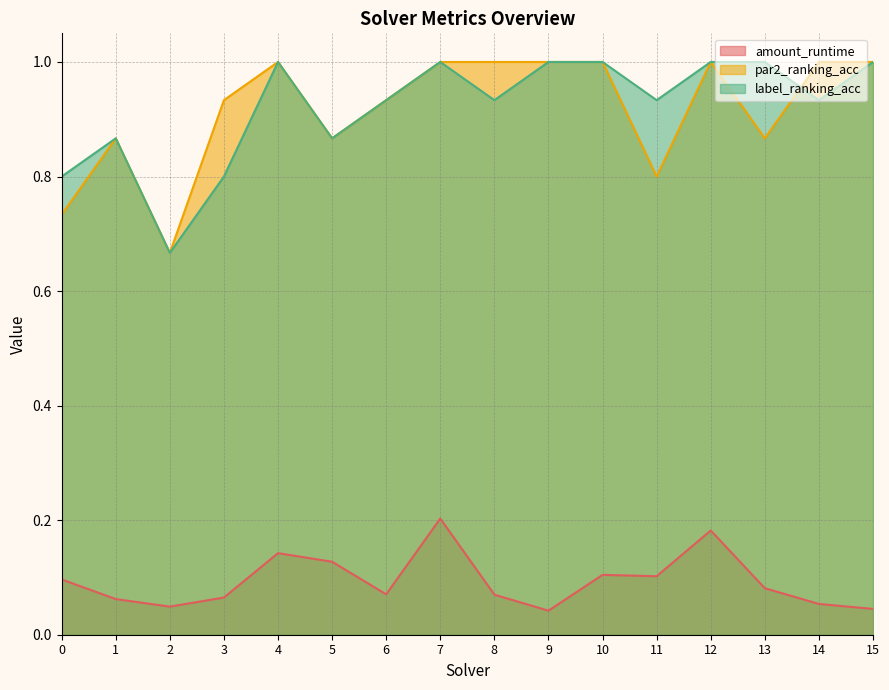

How many lines are shown in the chart?

3